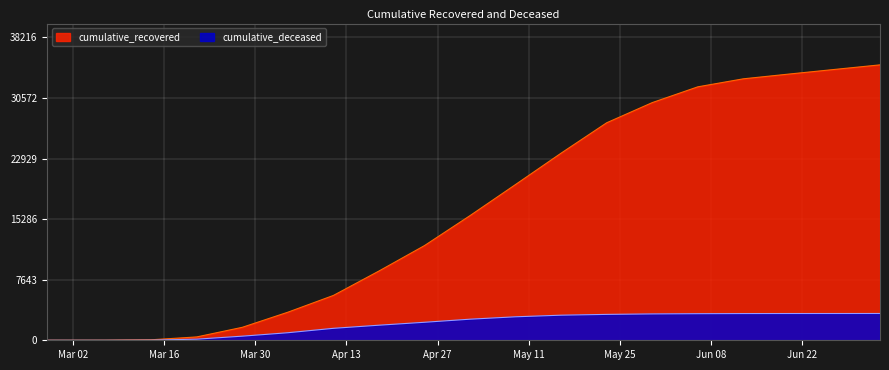

Reading right to left, transcribe all the data shown in this chart.

cumulative_recovered: 2020-07-04=34742	2020-06-27=34164	2020-06-20=33581	2020-06-13=32983	2020-06-06=31971	2020-05-30=29982	2020-05-23=27439	2020-05-16=23609	2020-05-09=19654	2020-05-02=15729	2020-04-25=11947	2020-04-18=8738	2020-04-11=5658	2020-04-04=3542	2020-03-28=1636	2020-03-21=423	2020-03-14=63	2020-03-07=10	2020-02-29=4	2020-02-27=3
cumulative_deceased: 2020-07-04=3379	2020-06-27=3375	2020-06-20=3374	2020-06-13=3369	2020-06-06=3354	2020-05-30=3325	2020-05-23=3266	2020-05-16=3166	2020-05-09=2963	2020-05-02=2661	2020-04-25=2271	2020-04-18=1902	2020-04-11=1509	2020-04-04=952	2020-03-28=519	2020-03-21=141	2020-03-14=20	2020-03-07=1	2020-02-29=0	2020-02-27=0